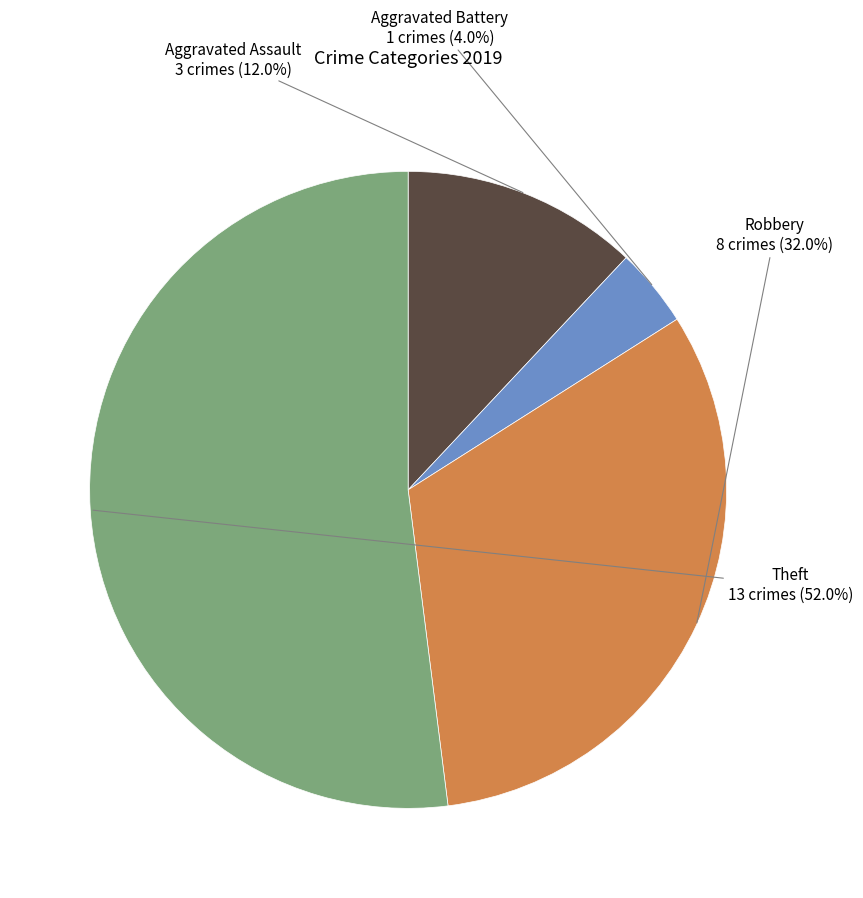

Does any single category account for the majority?

Yes